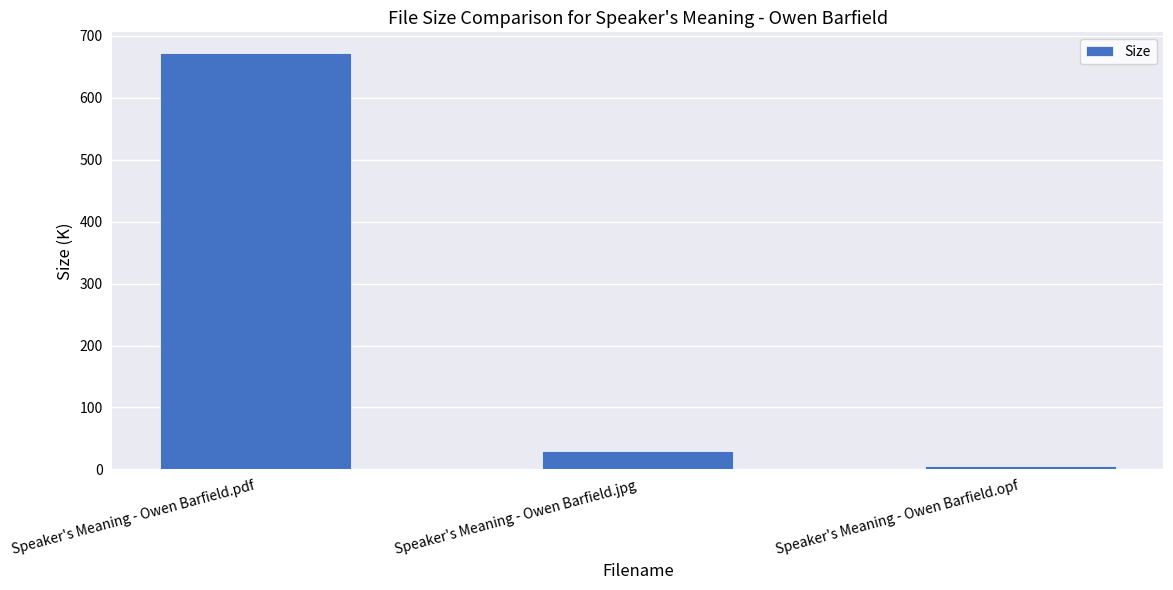

What position from the right is Speaker's Meaning - Owen Barfield.pdf?

3